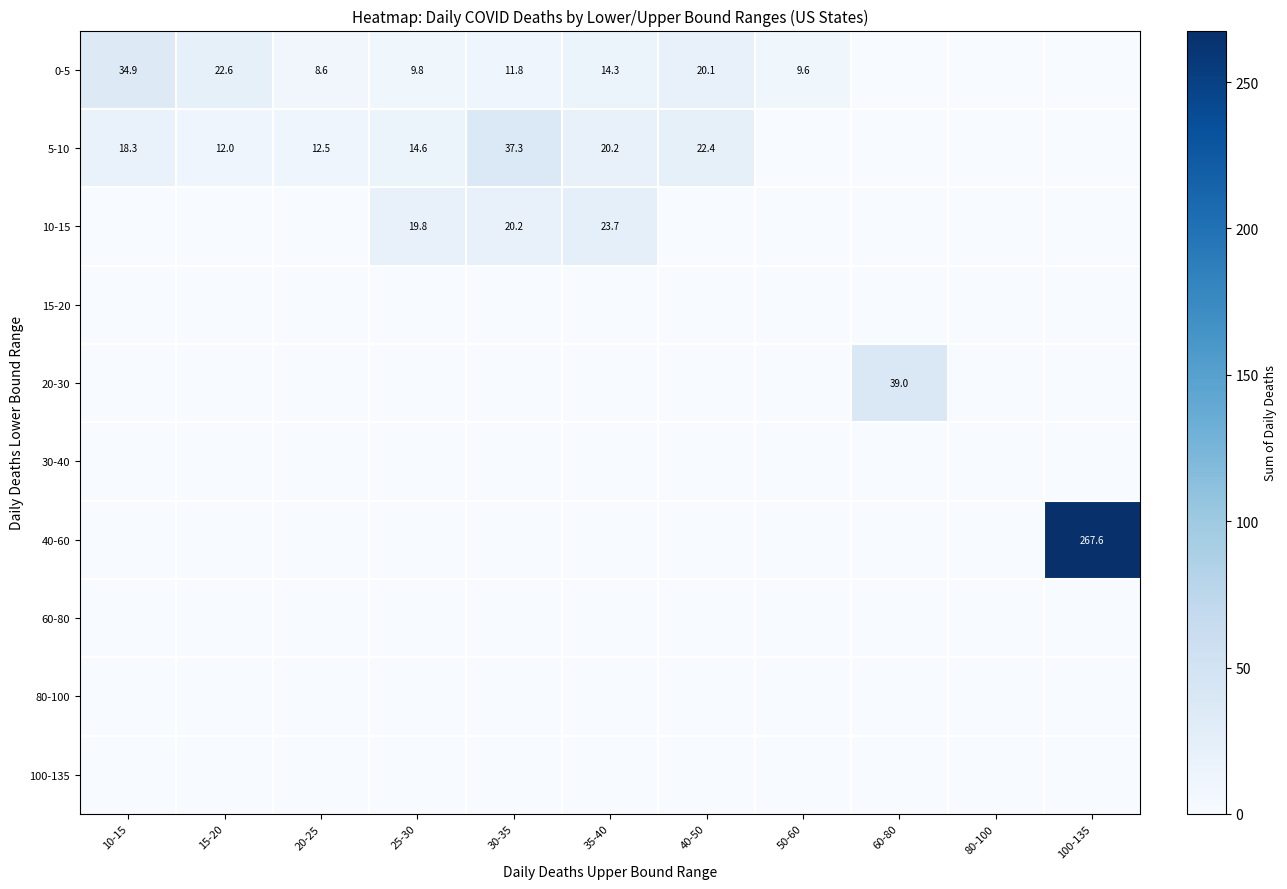

Rank the series by their maximum value, from highest to lowest.

40-60, 20-30, 5-10, 0-5, 10-15, 15-20, 30-40, 60-80, 80-100, 100-135